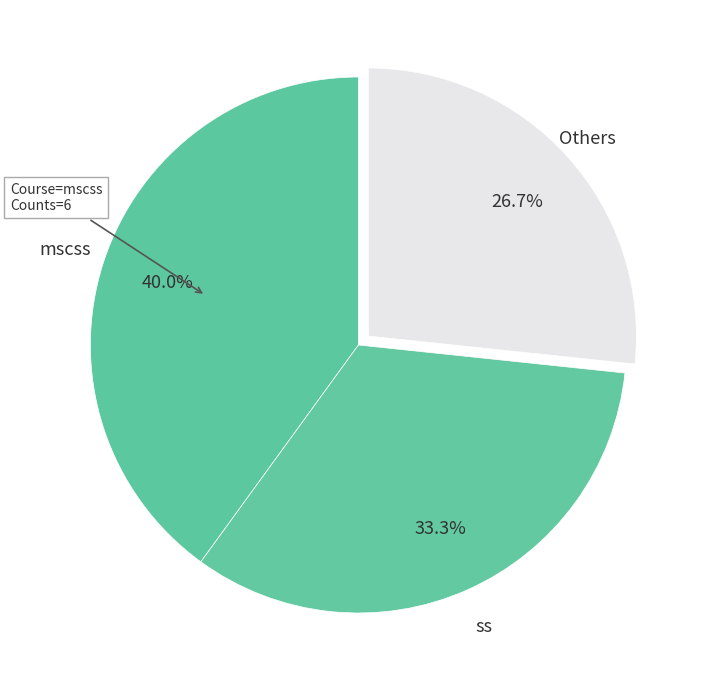

Is ss the majority of the pie?

No